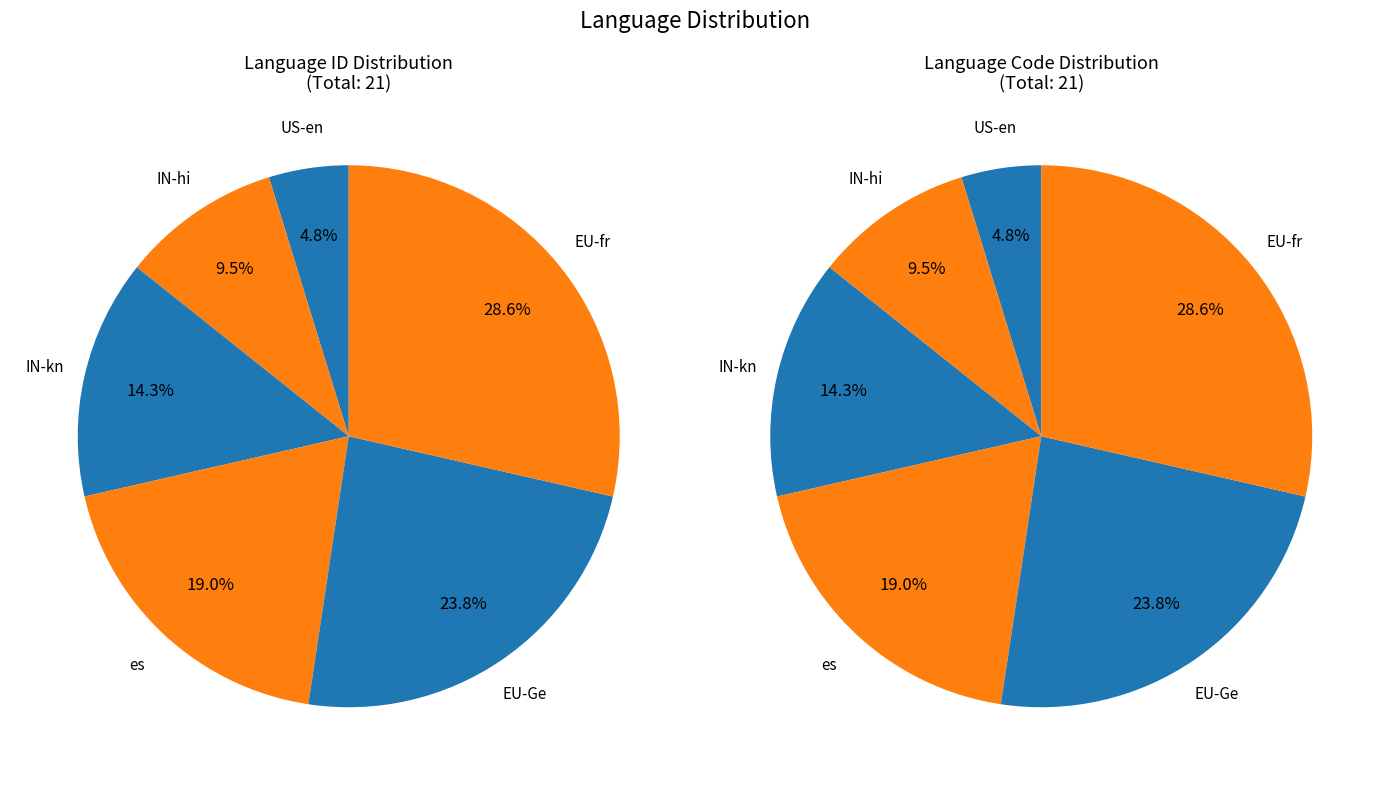

To the nearest percent, what is the combined percentage of EU-fr and IN-hi?

38%